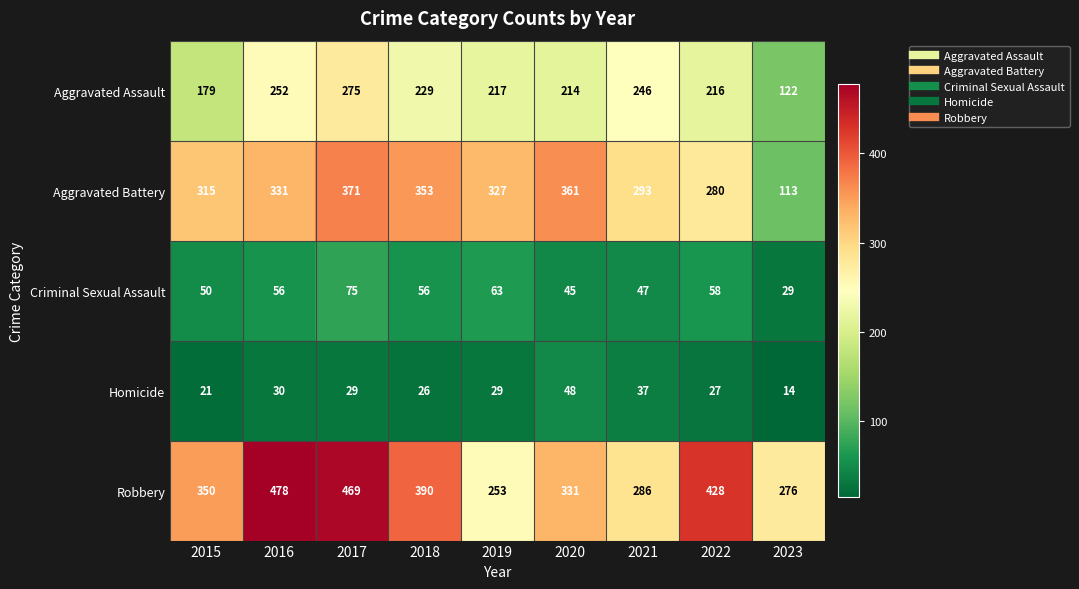

Where is Aggravated Assault nearest to the value 198?

2020